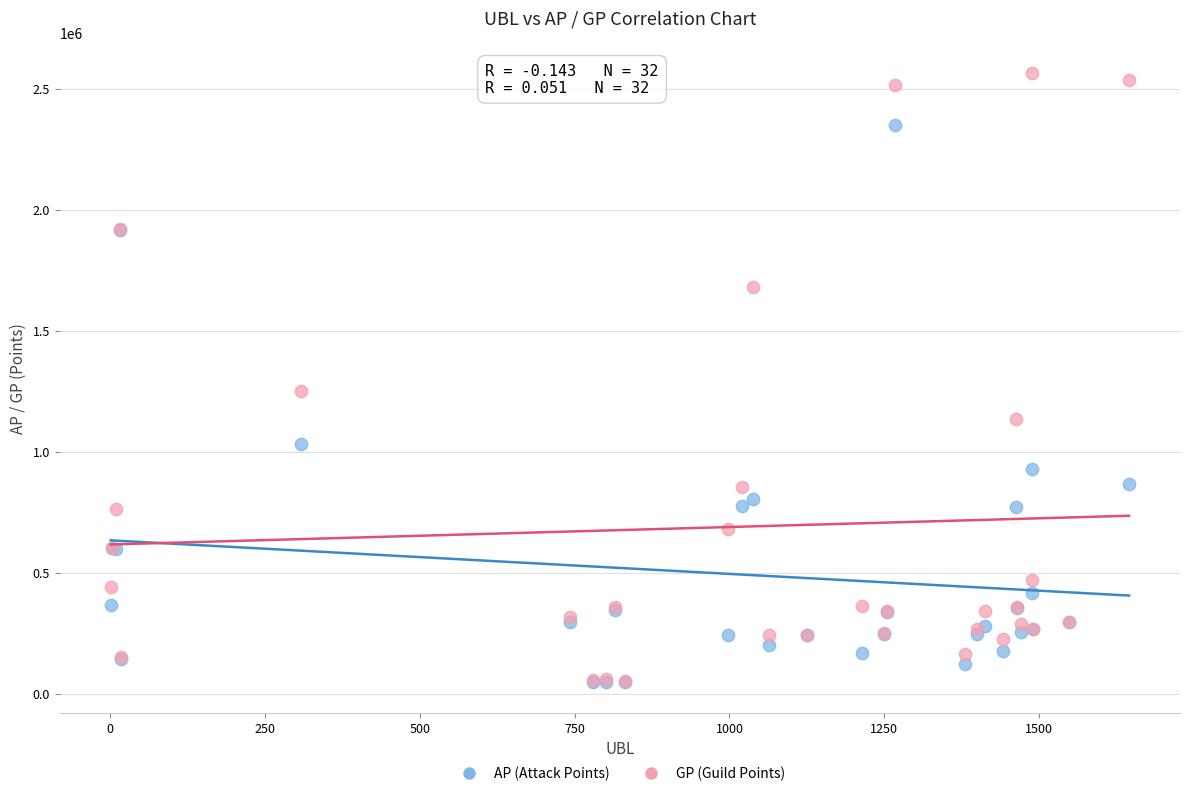

In the GP (Guild Points) series, what Y value is closest to 1308857?

1253187